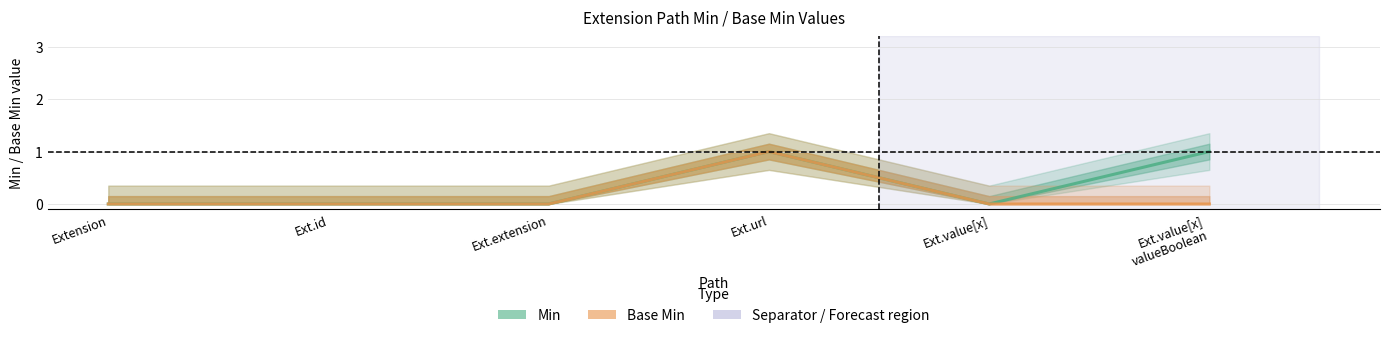

What is the label of the 3rd point from the left?

Ext.extension